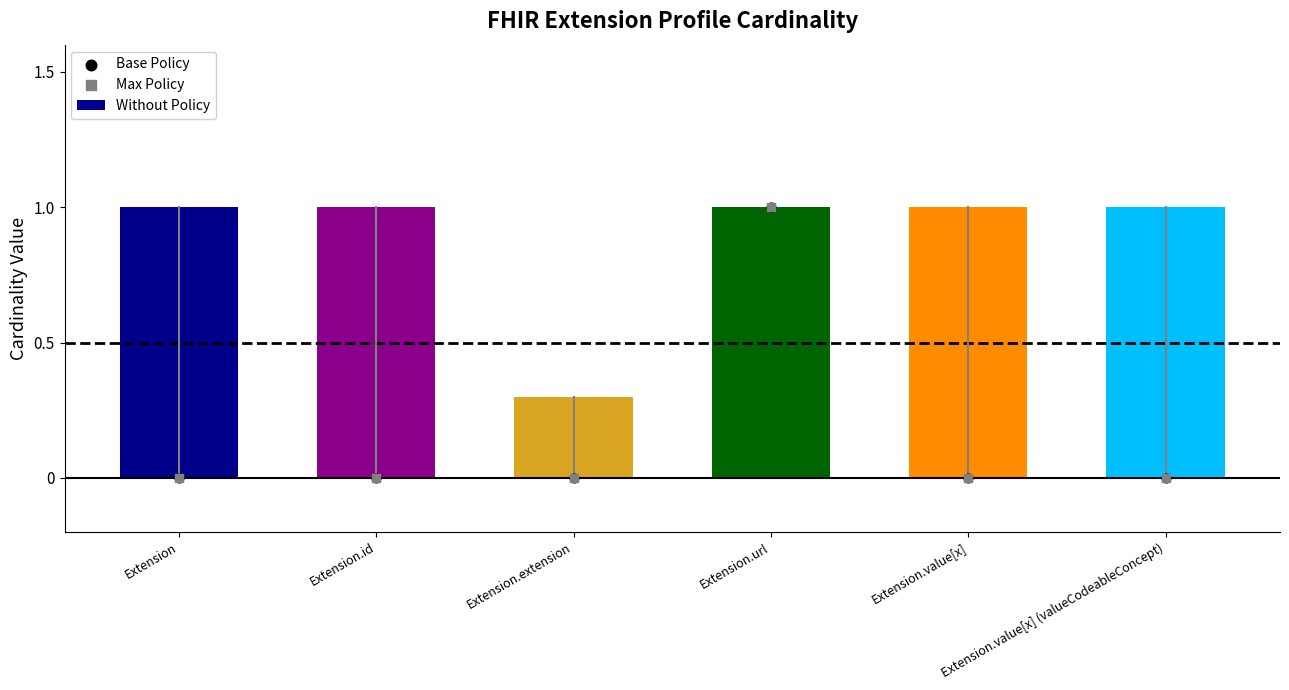

Is the value of Base Policy at Extension.id greater than the value of Without Policy at Extension.url?

No